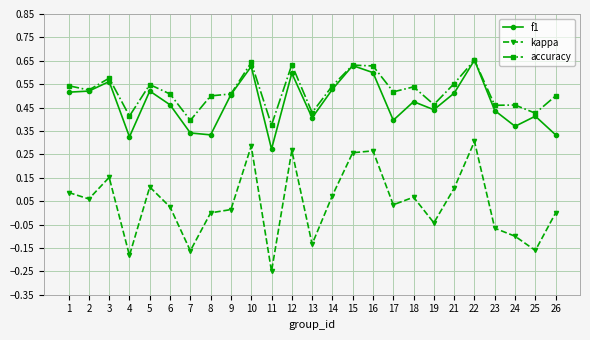

Which series has the widest spread of values?

kappa